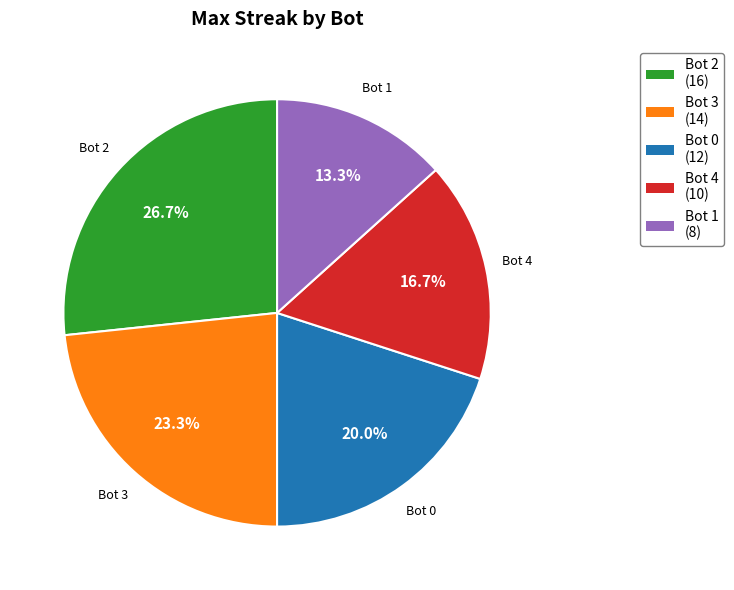

Is there any slice that represents more than half of the pie?

No